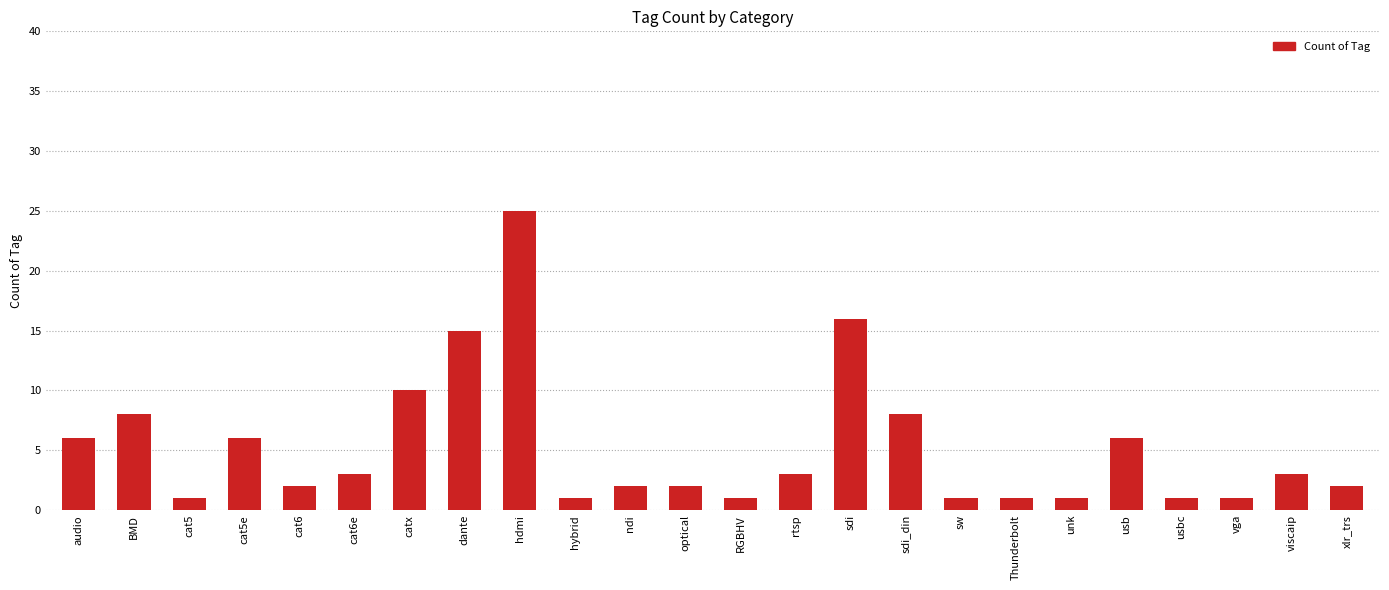

Does the chart contain stacked bars?

No